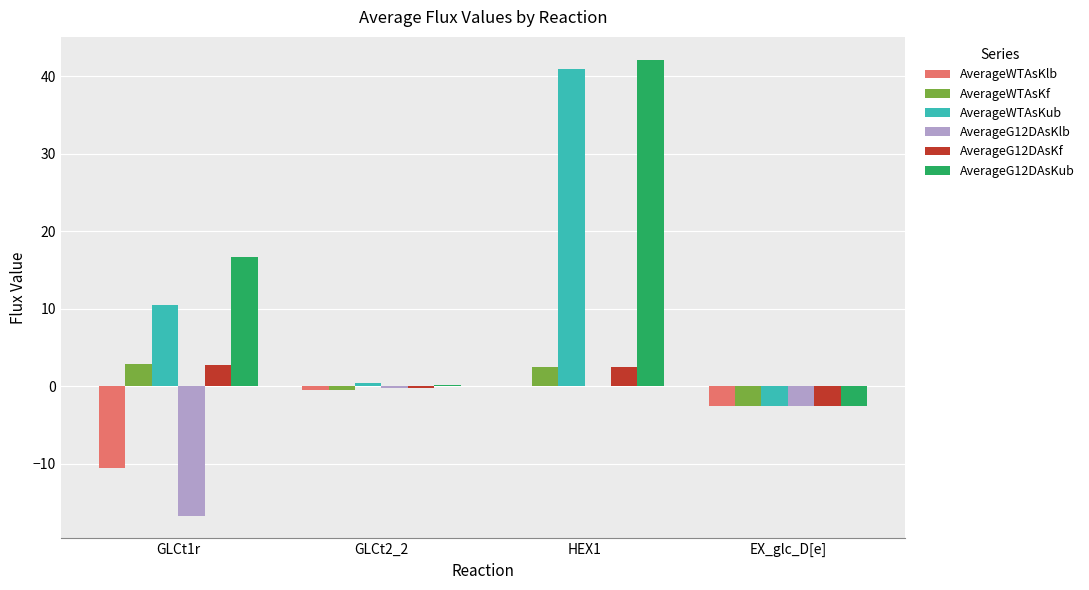

Which series has the largest total across all categories?

AverageG12DAsKub